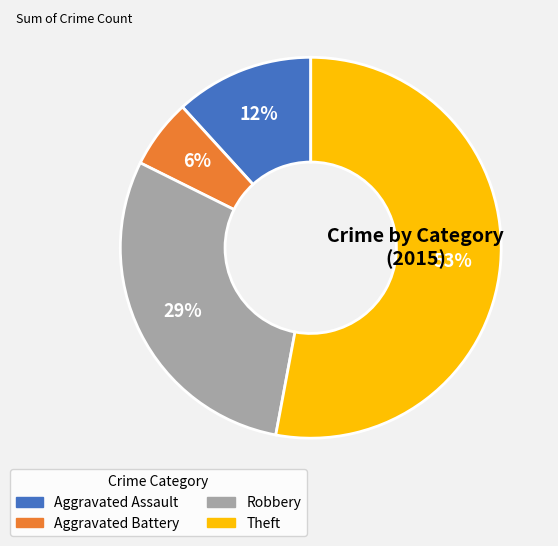

Rank the categories by value from highest to lowest.

Theft, Robbery, Aggravated Assault, Aggravated Battery